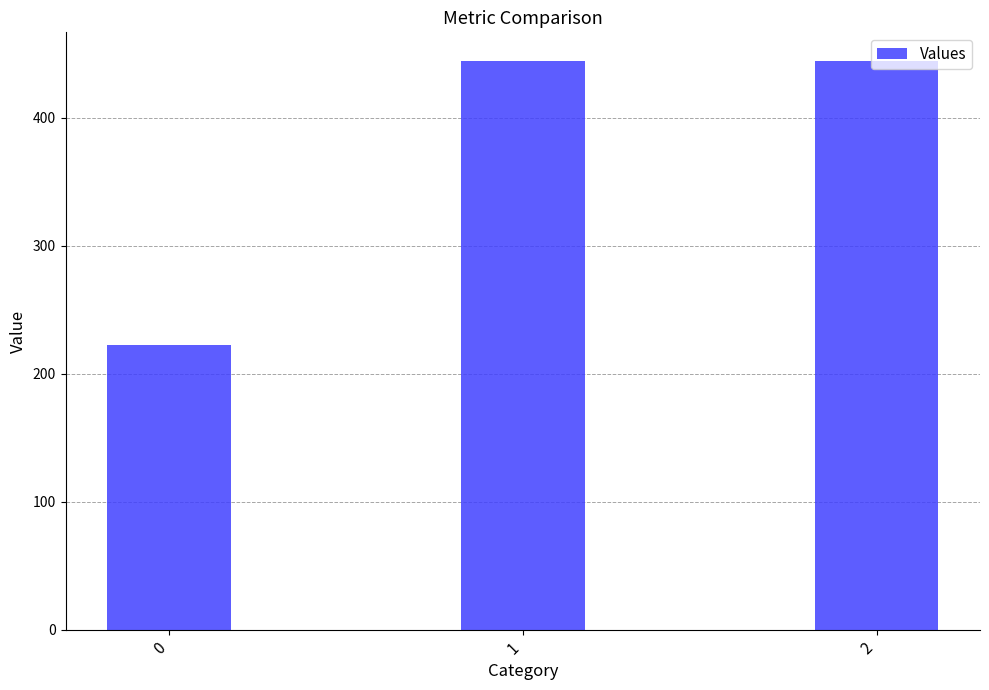

What is the value of the 1st bar from the left?

222.2